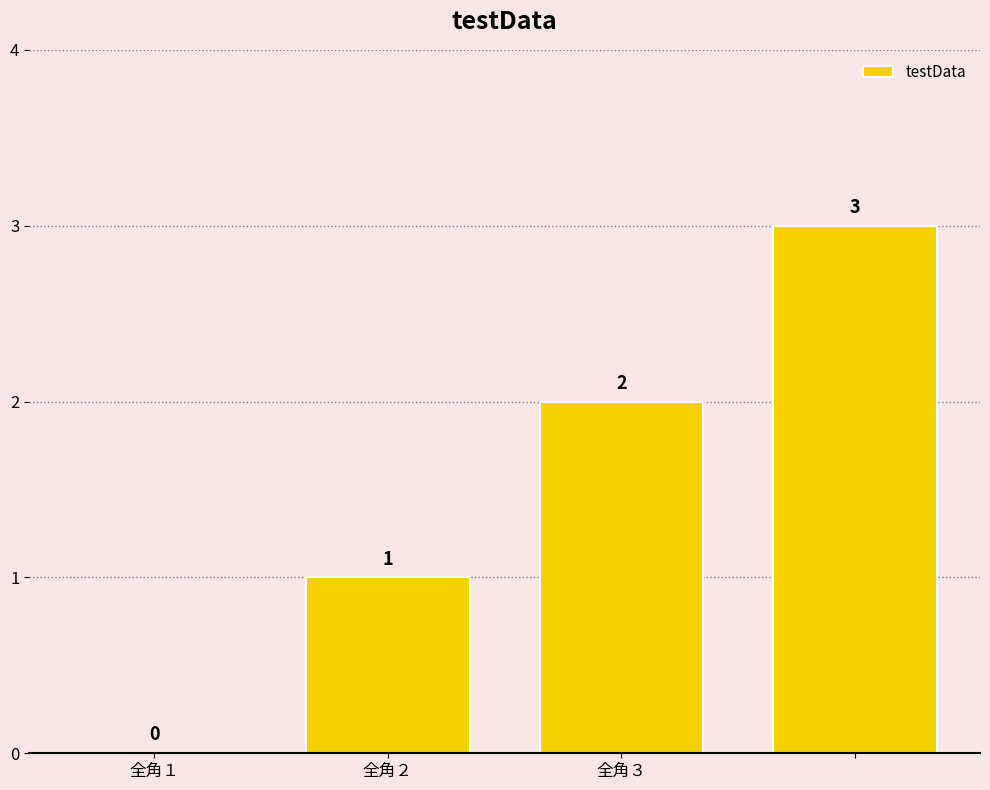

How many data points does each series have?

4